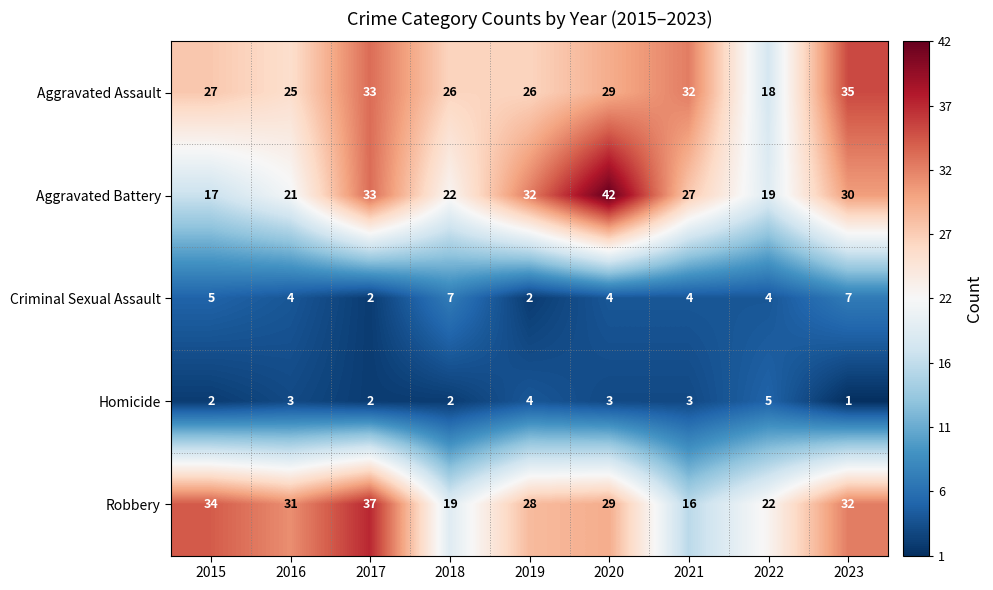

List the series in order of their peak value, lowest first.

Homicide, Criminal Sexual Assault, Aggravated Assault, Robbery, Aggravated Battery